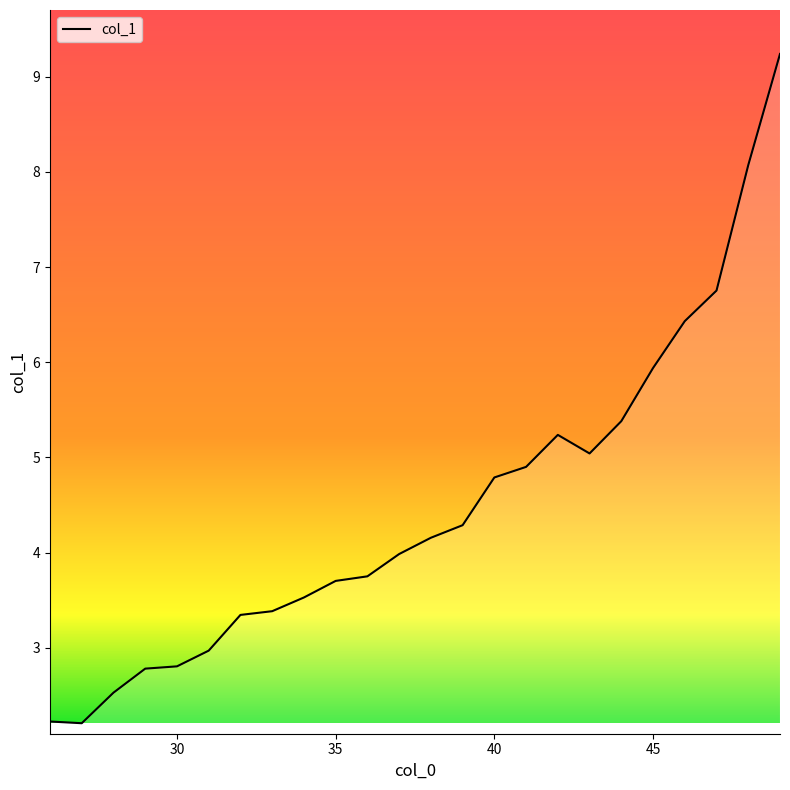

What is the maximum value shown in the chart?

9.2